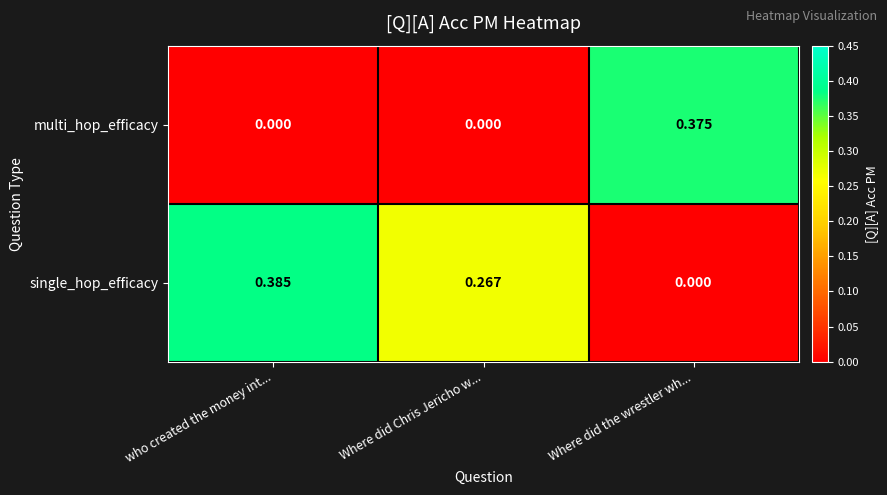

Which label corresponds to the largest value in the chart?

who created the money int...